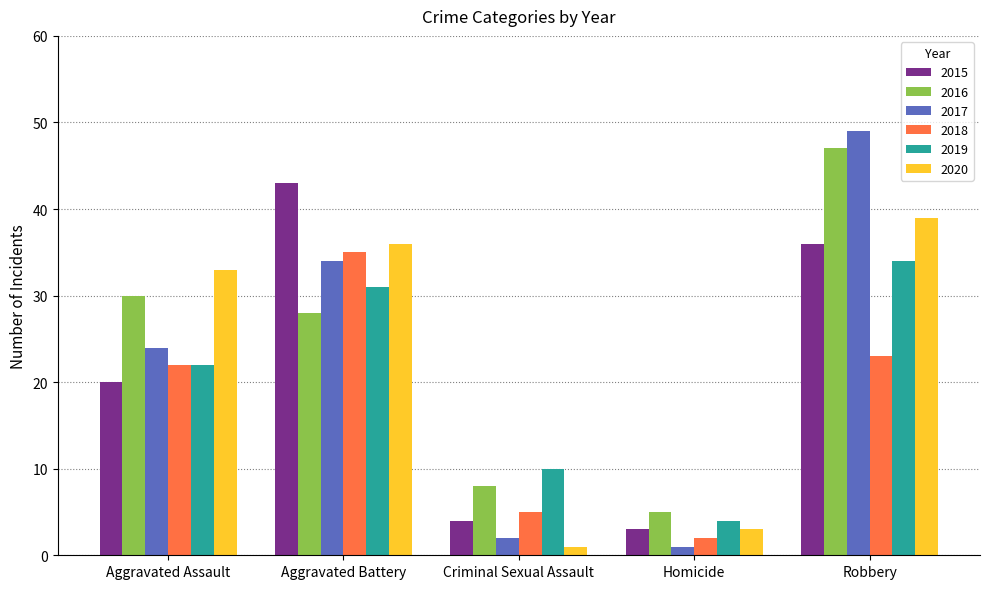

What position from the right is Homicide?

2